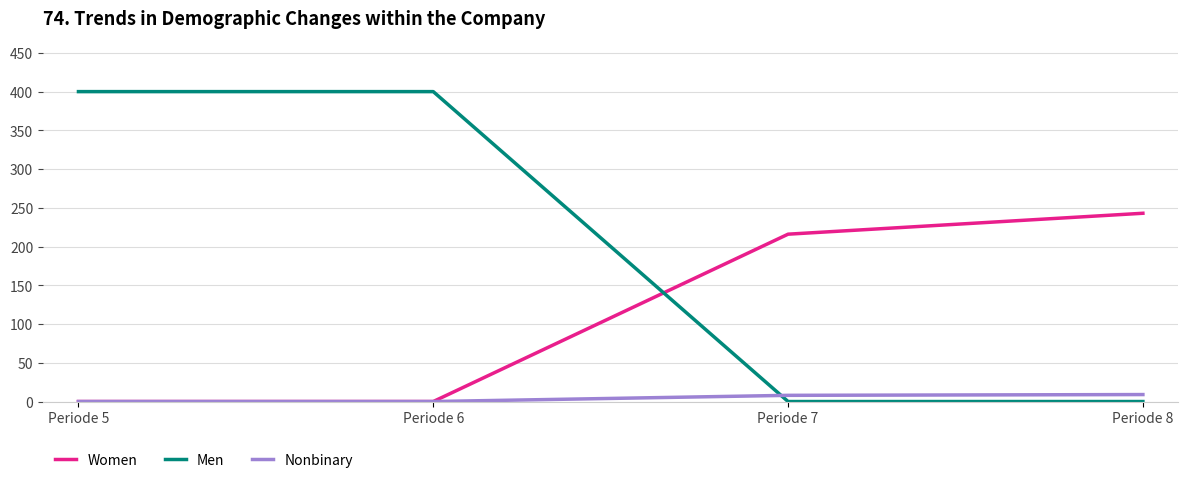

Count the number of data series in this chart.

3